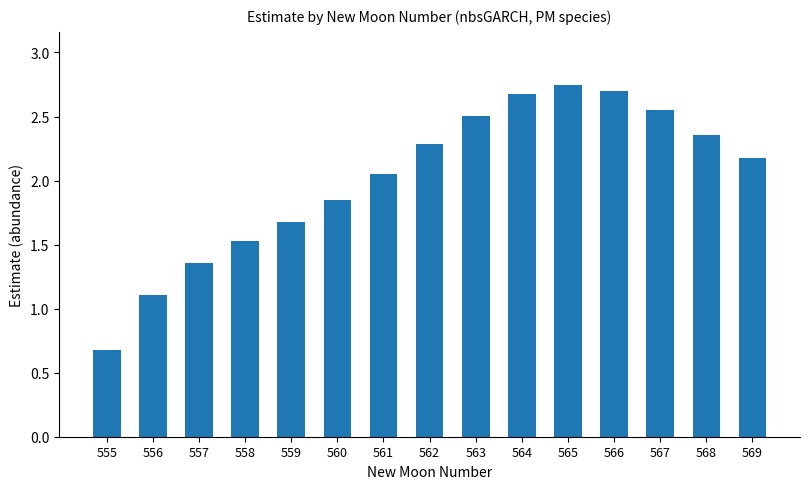

How many values exceed 2?

9